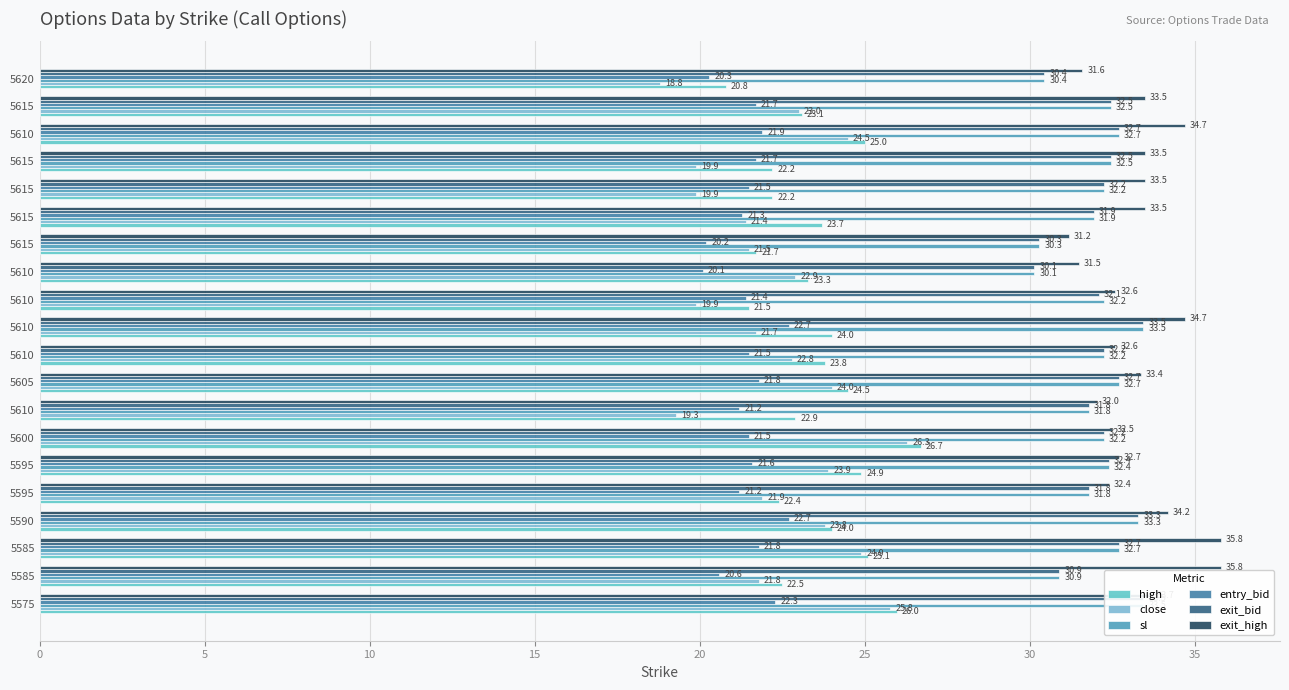

Are the bars grouped side by side (vs. stacked)?

Yes